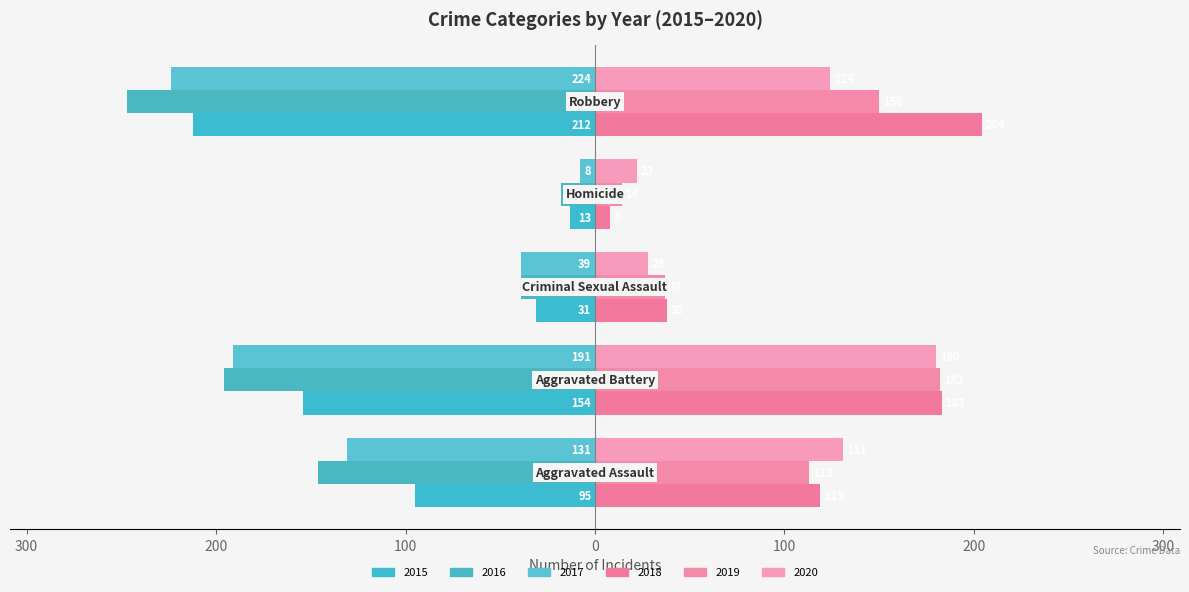

At how many categories does at least one series exceed 48?

3